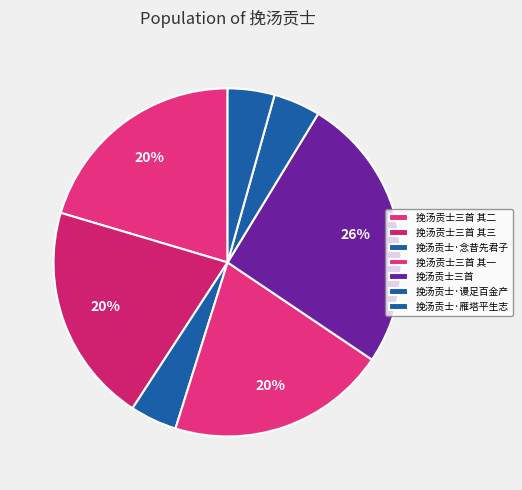

Is 挽汤贡士·念昔先君子 the majority of the pie?

No